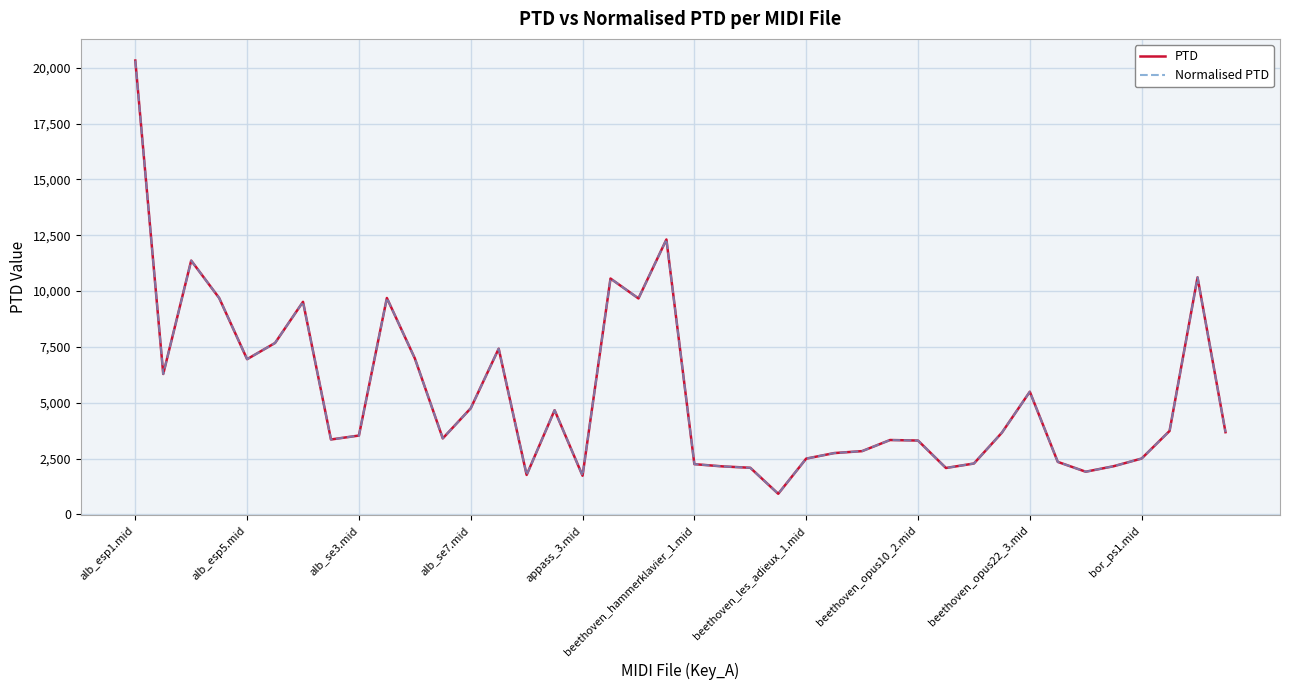

Which series has the largest total across all categories?

PTD